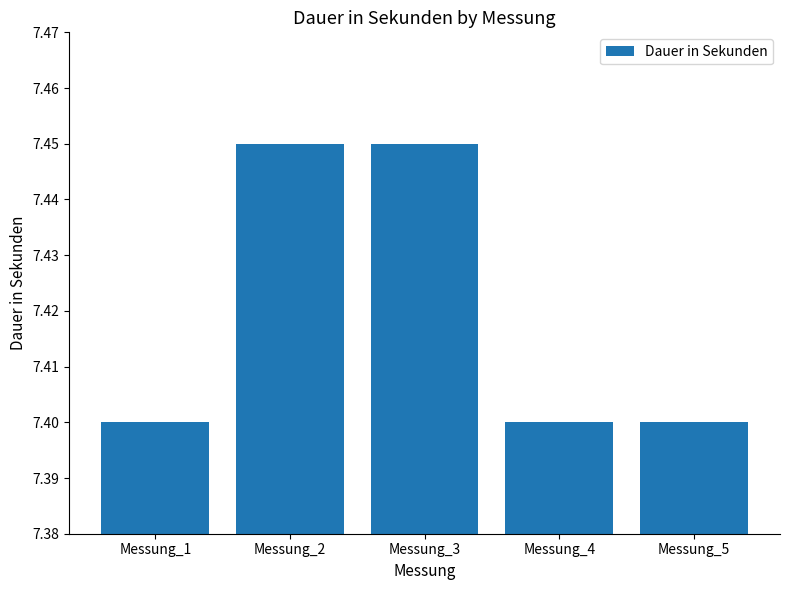

What is the minimum value shown in the chart?

7.4